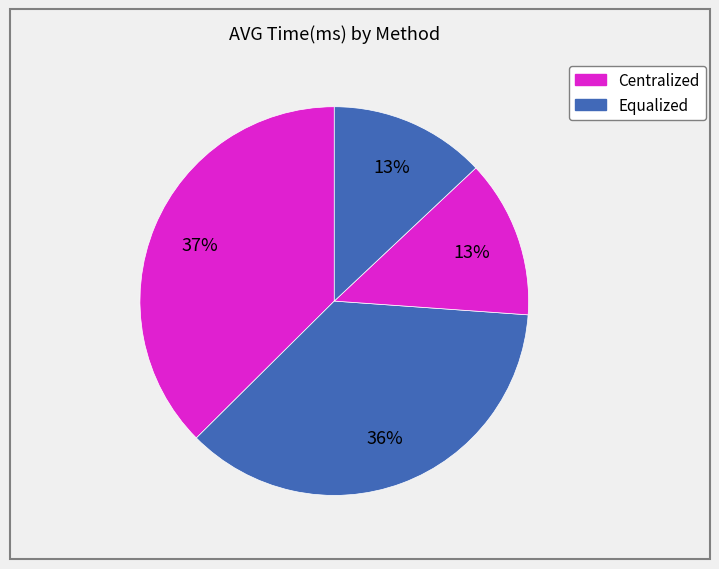

Rank the categories by value from lowest to highest.

2nd Level Equalized, 2nd Level Centralized, 1st Level Equalized, 1st Level Centralized